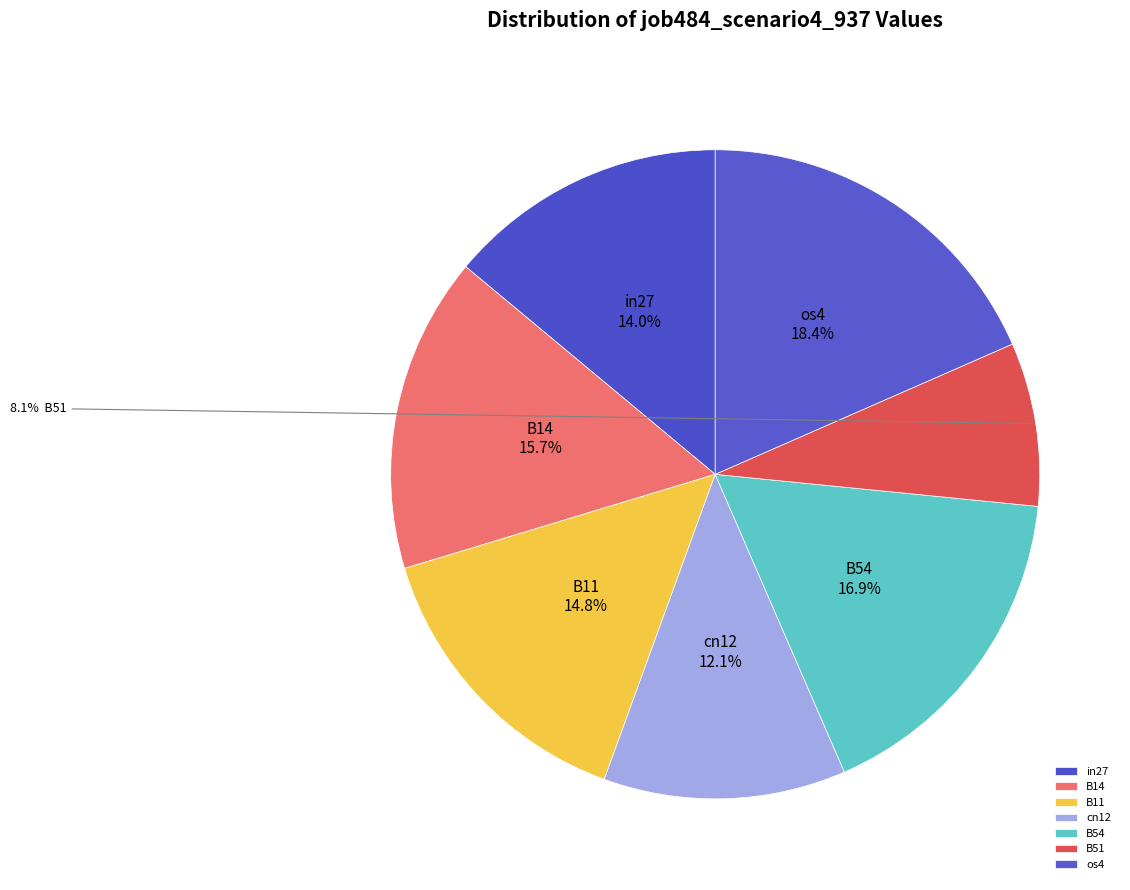

Do B14 and B51 together represent more than half of the pie?

No